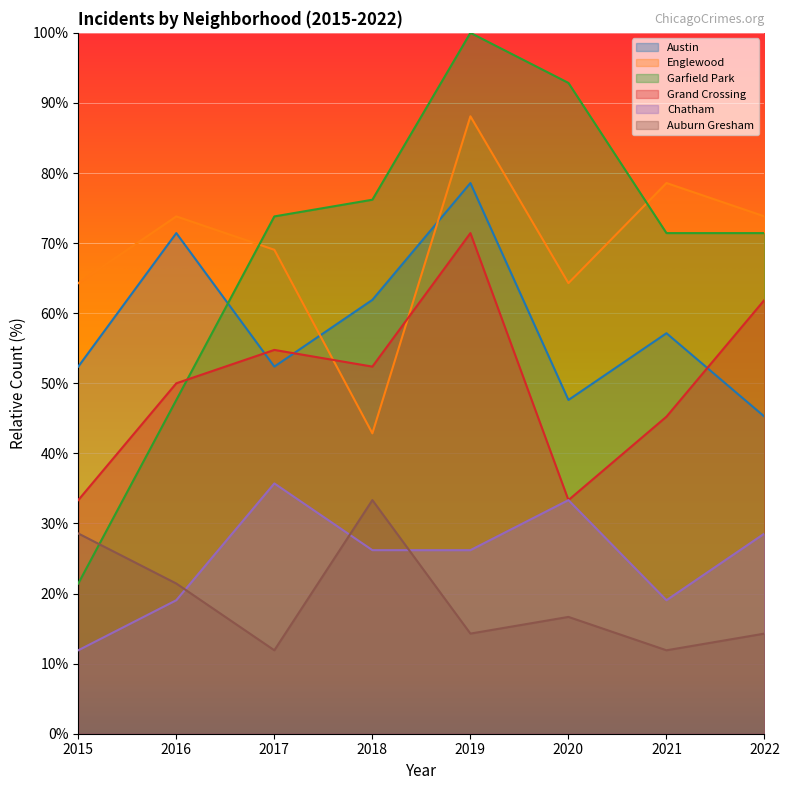

Reading left to right, transcribe all the data shown in this chart.

Austin: 2015=52.4	2016=71.4	2017=52.4	2018=61.9	2019=78.6	2020=47.6	2021=57.1	2022=45.2
Englewood: 2015=64.3	2016=73.8	2017=69.0	2018=42.9	2019=88.1	2020=64.3	2021=78.6	2022=73.8
Garfield Park: 2015=21.4	2016=47.6	2017=73.8	2018=76.2	2019=100.0	2020=92.9	2021=71.4	2022=71.4
Grand Crossing: 2015=33.3	2016=50.0	2017=54.8	2018=52.4	2019=71.4	2020=33.3	2021=45.2	2022=61.9
Chatham: 2015=11.9	2016=19.0	2017=35.7	2018=26.2	2019=26.2	2020=33.3	2021=19.0	2022=28.6
Auburn Gresham: 2015=28.6	2016=21.4	2017=11.9	2018=33.3	2019=14.3	2020=16.7	2021=11.9	2022=14.3